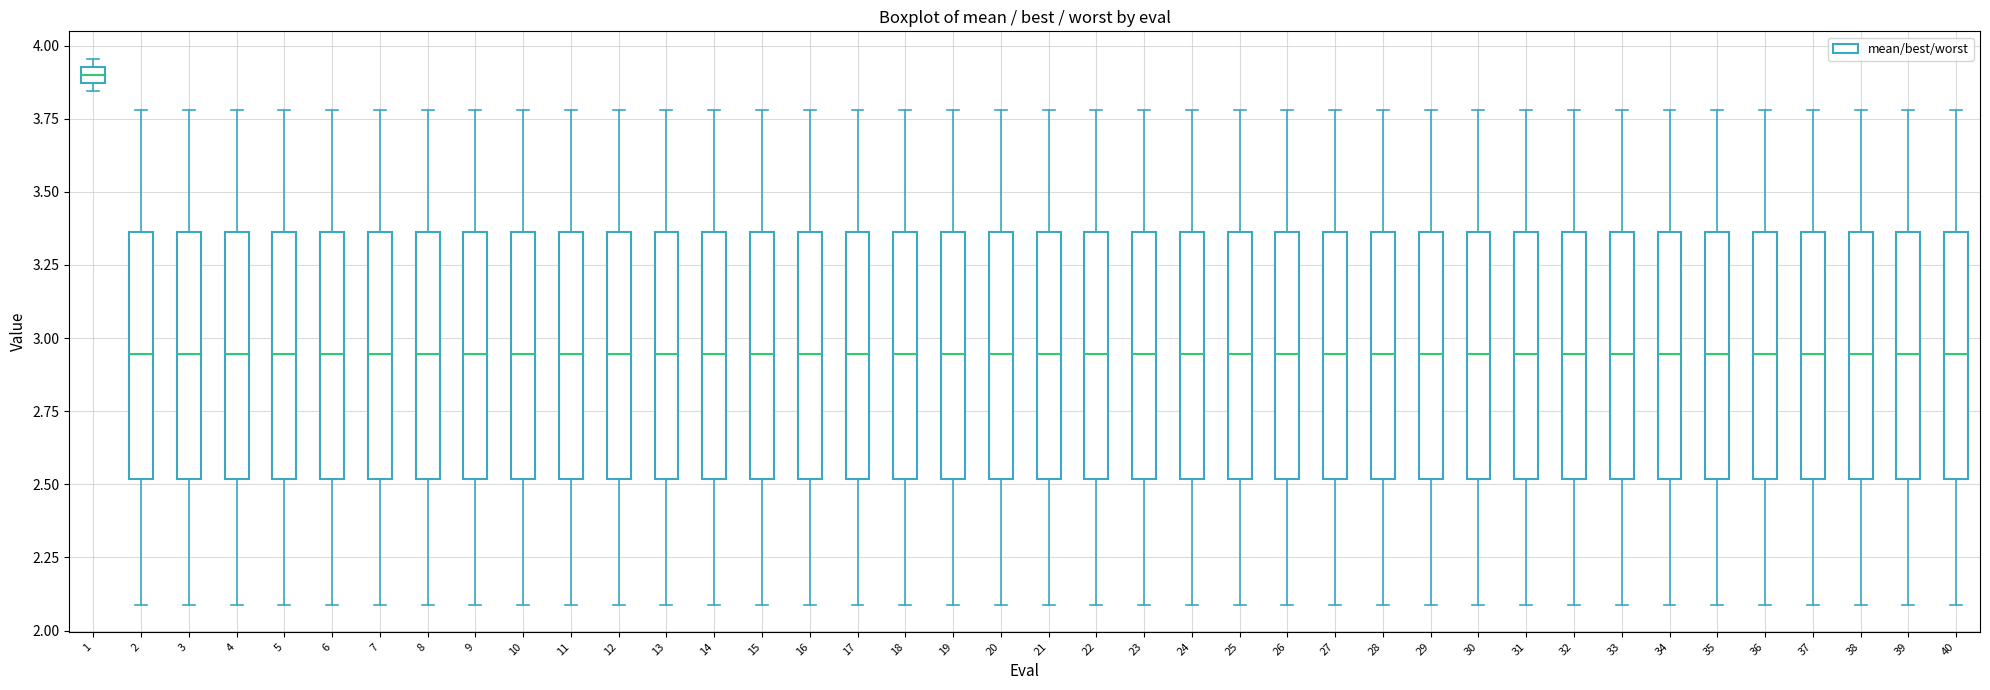

Which box's median line is the highest?

1